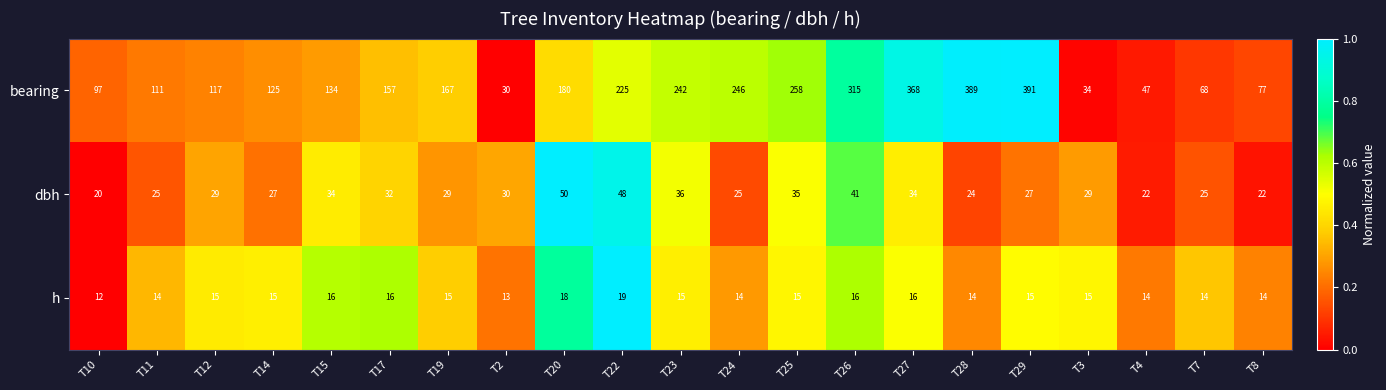

Where is dbh nearest to the value 35?

T25